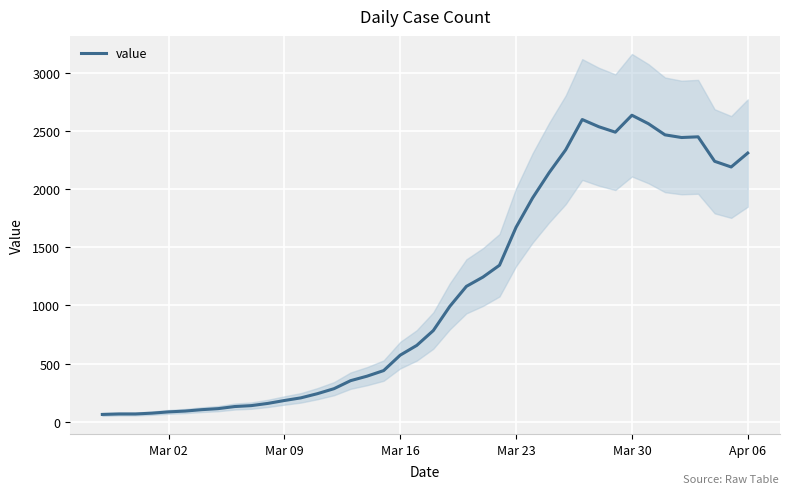

Reading left to right, what are all the values shown in this chart?

61	65	65	72	83	90	102	111	129	137	156	181	204	240	283	352	391	439	572	656	784	993	1165	1245	1347	1674	1927	2145	2342	2603	2541	2494	2640	2567	2471	2448	2454	2243	2194	2314